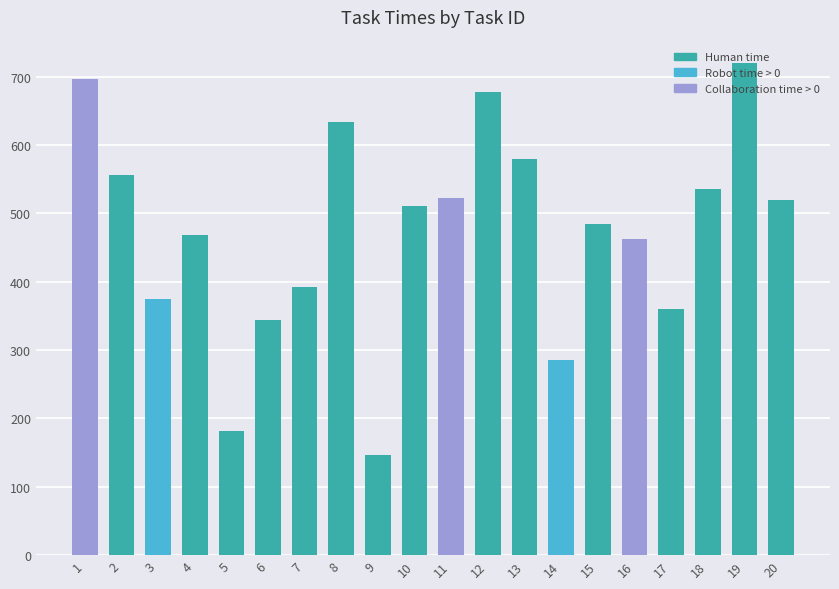

What is the change in value from 2 to 11?

-34